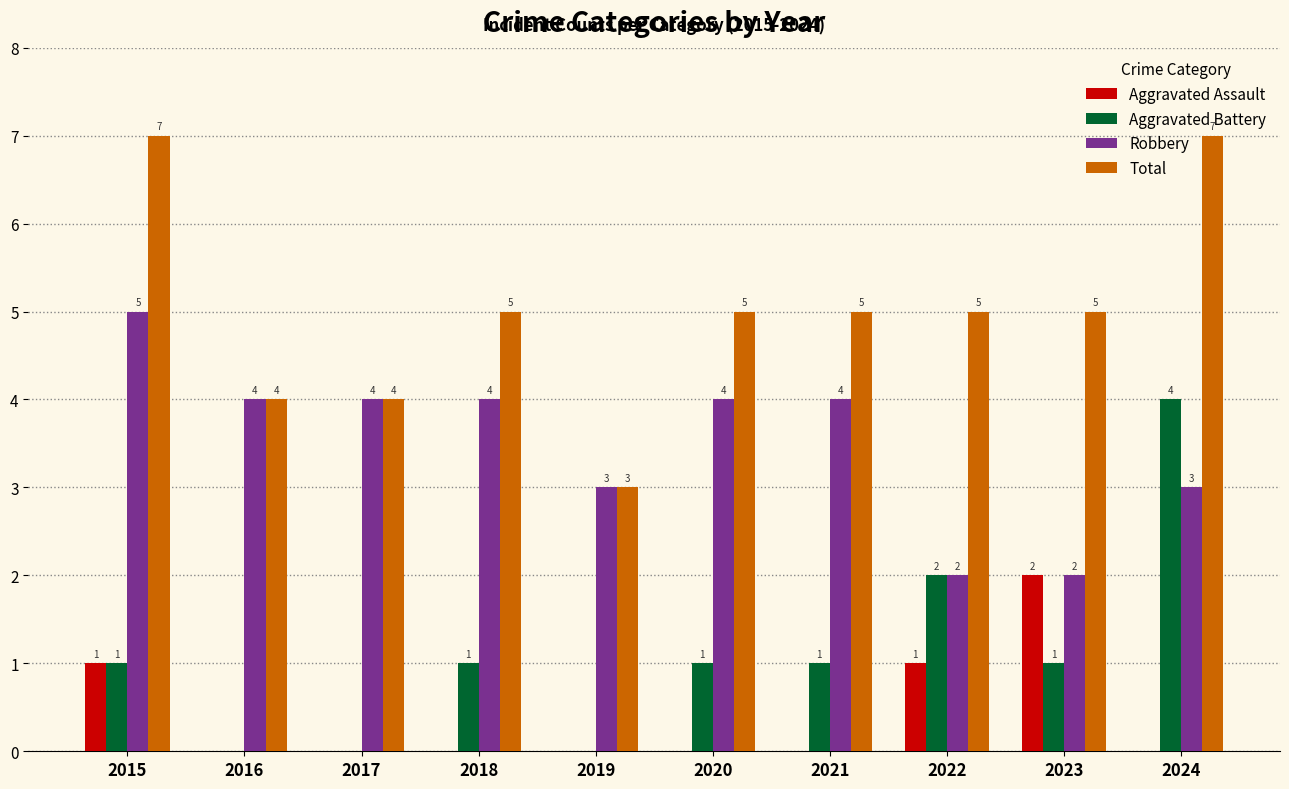

What is the sum of all Aggravated Assault values?

4